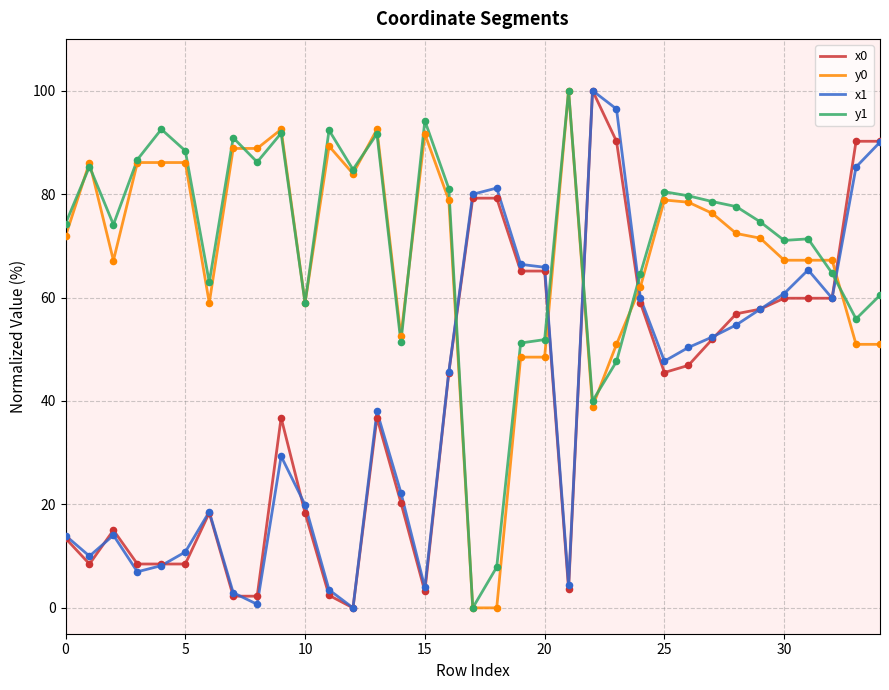

Which series ends up on top after the final intersection of y0 and x1?

x1